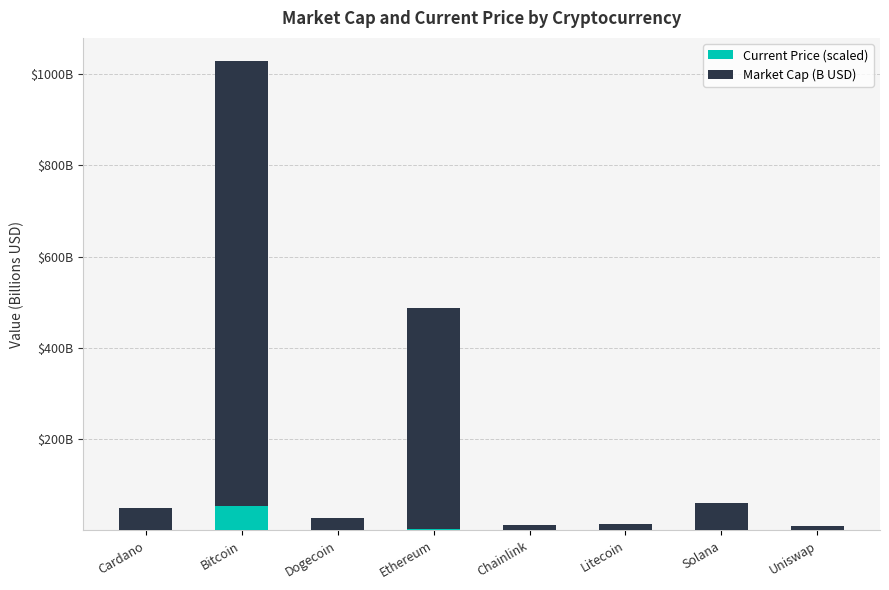

What position from the right is Bitcoin?

7